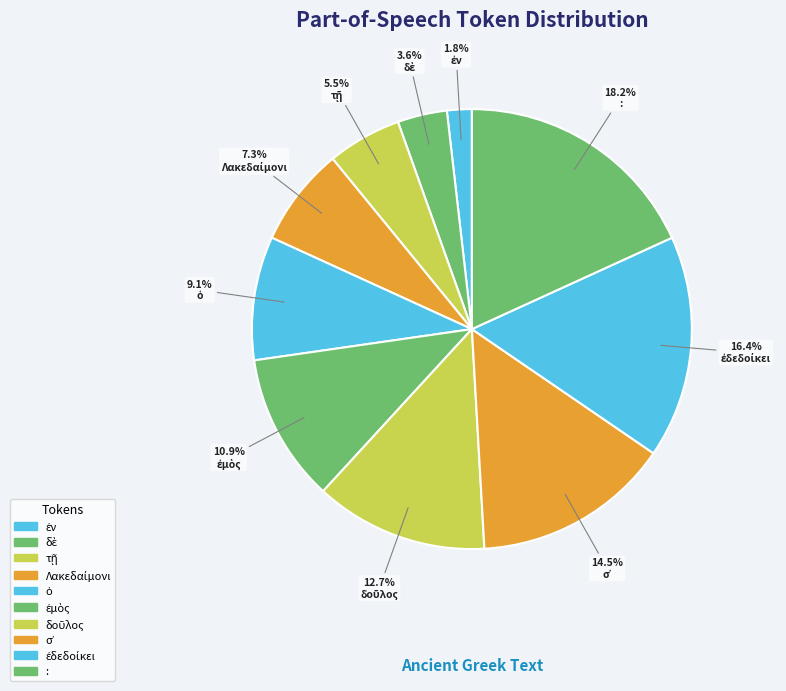

To the nearest percent, what percentage of the pie is τῇ?

5%